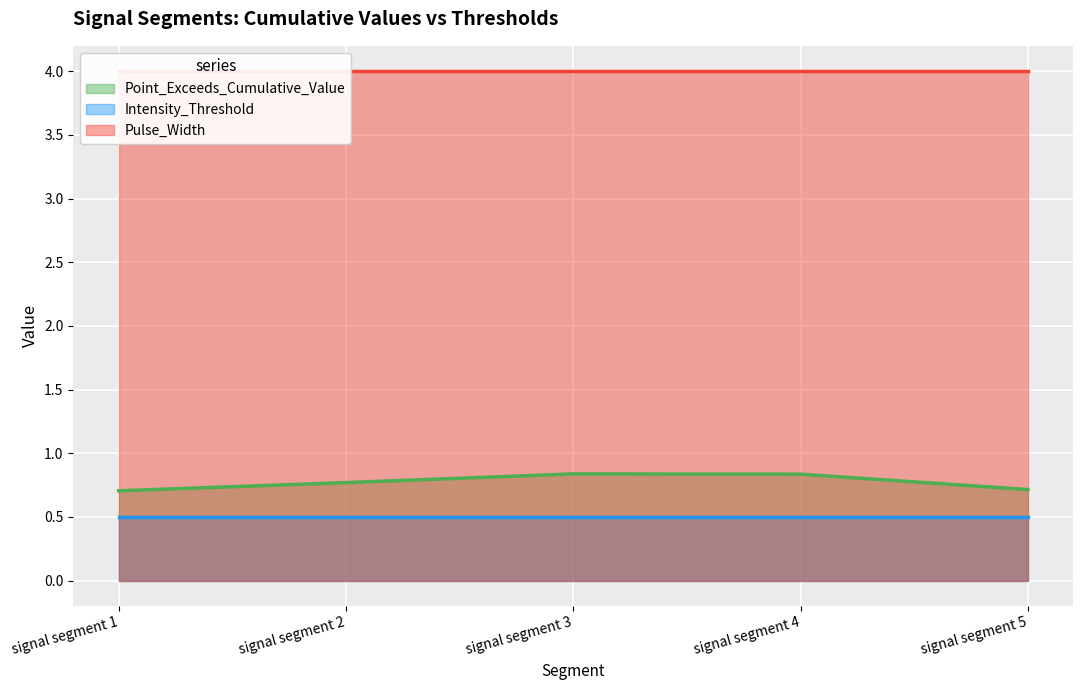

How many distinct data groups are displayed?

3